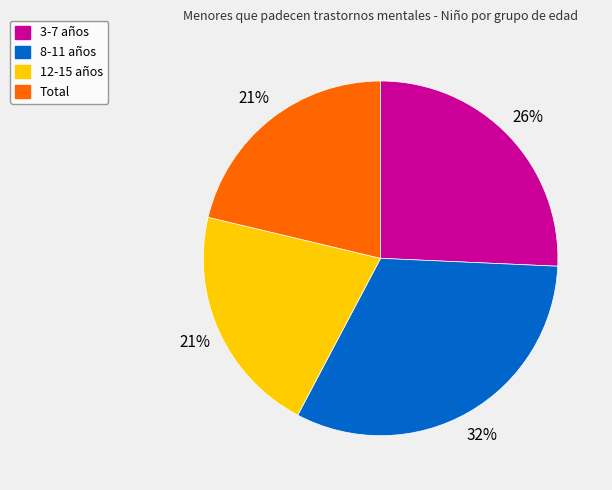

To the nearest percent, what is the combined percentage of 8-11 and 3-7?

58%